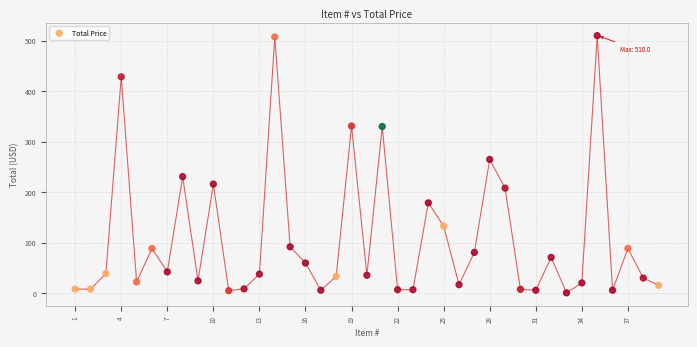

What is the range of Y values (max minus min)?

509.6